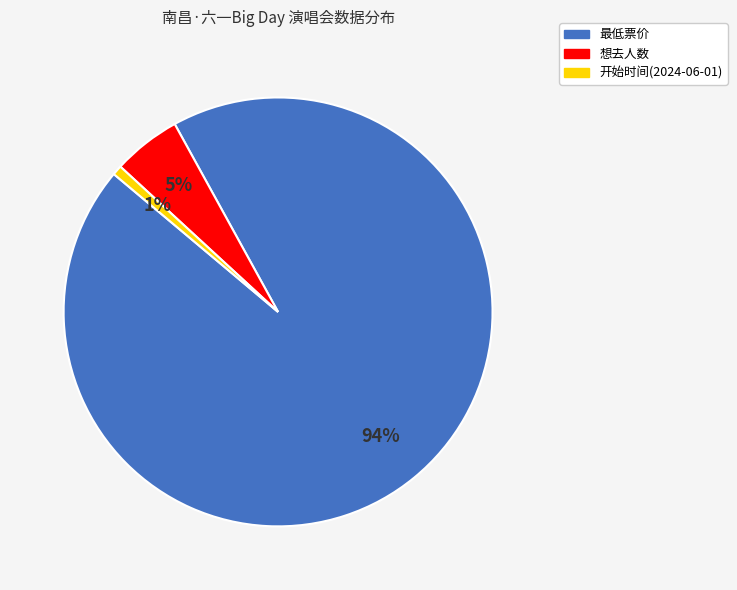

Combined, do 最低票价 and 想去人数 account for over 50%?

Yes